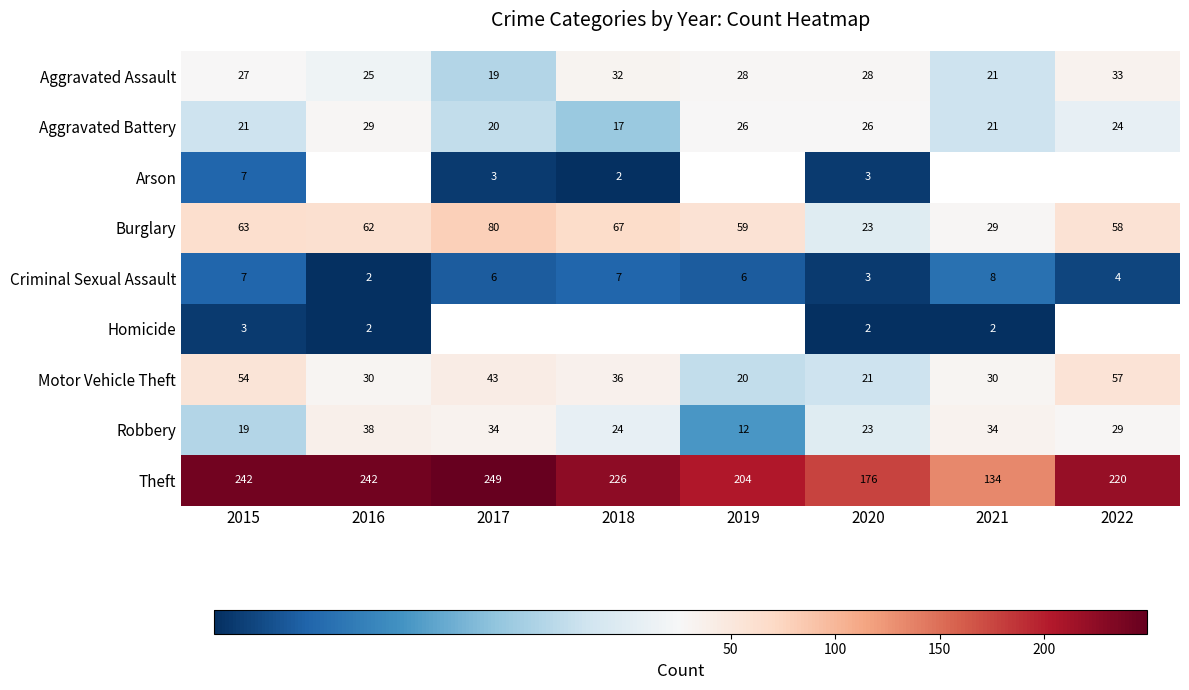

At which category does the chart reach its minimum across all series?

2018